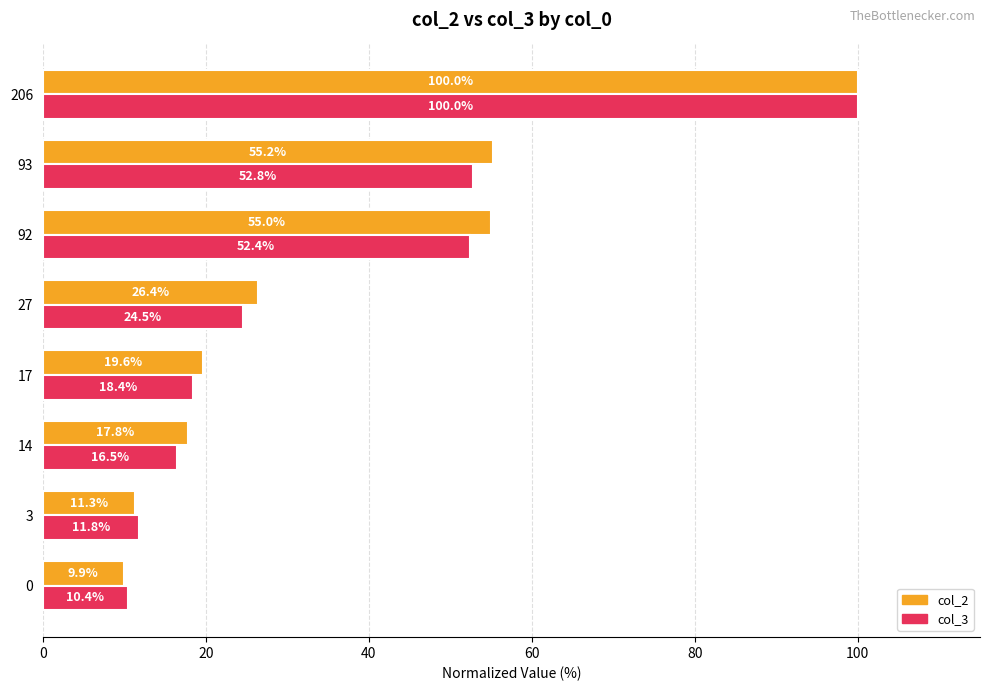

Which series has the widest spread of values?

col_2